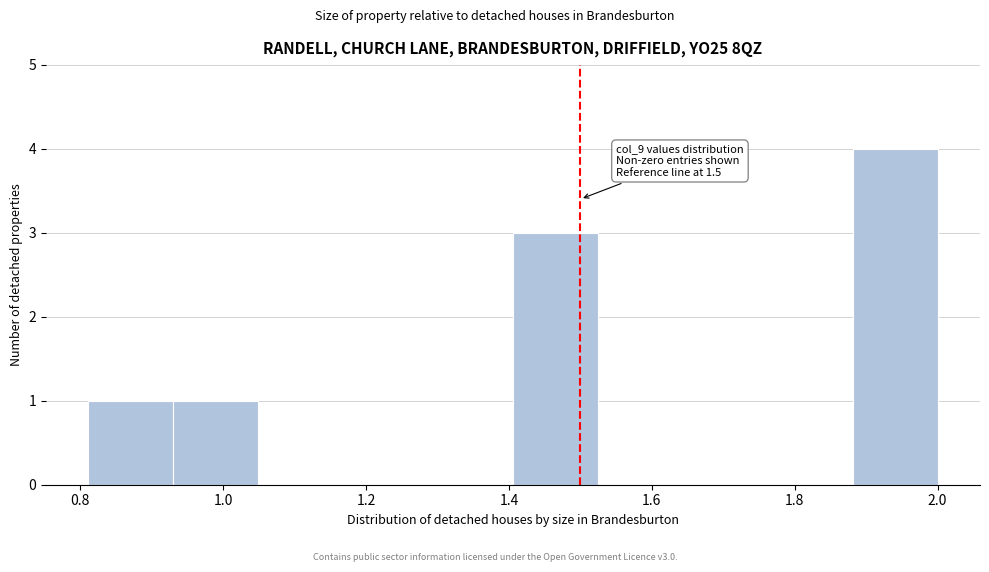

Which range on the x-axis has the tallest bar?

1.88 to 2.00